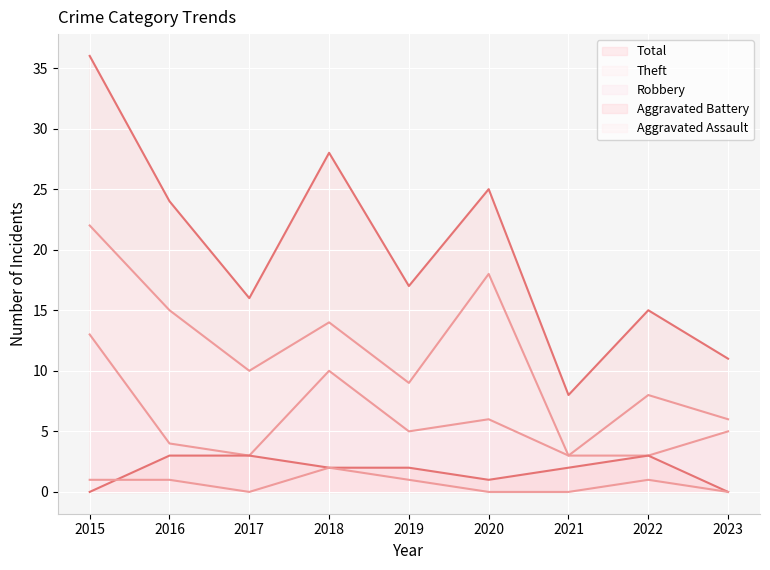

Count the Aggravated Battery values in the range 1 to 3.

7